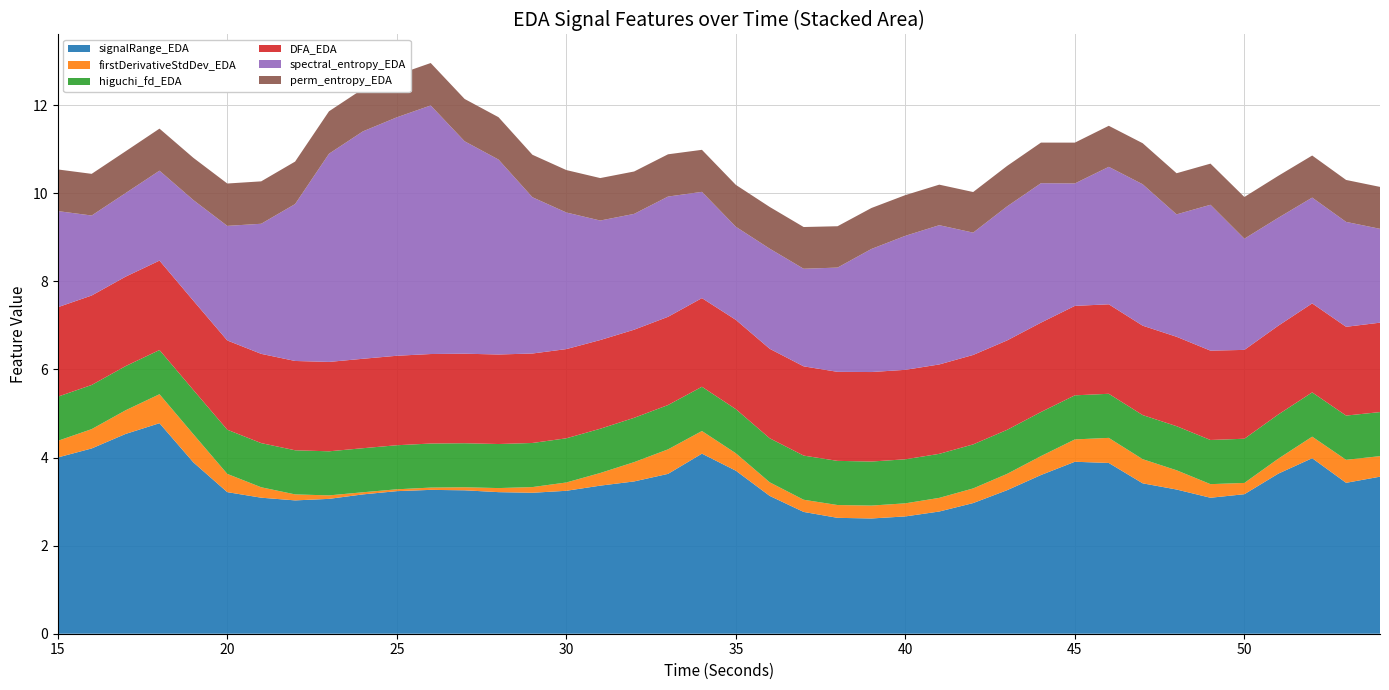

Reading left to right, what are all the values shown in this chart?

signalRange_EDA: 15=4.0	16=4.2	17=4.5	18=4.8	19=3.9	20=3.2	21=3.1	22=3.0	23=3.1	24=3.2	25=3.2	26=3.3	27=3.3	28=3.2	29=3.2	30=3.2	31=3.4	32=3.5	33=3.6	34=4.1	35=3.7	36=3.1	37=2.8	38=2.6	39=2.6	40=2.7	41=2.8	42=3.0	43=3.3	44=3.6	45=3.9	46=3.9	47=3.4	48=3.3	49=3.1	50=3.2	51=3.6	52=4.0	53=3.4	54=3.6
firstDerivativeStdDev_EDA: 15=0.4	16=0.4	17=0.5	18=0.7	19=0.6	20=0.4	21=0.2	22=0.1	23=0.1	24=0.0	25=0.0	26=0.1	27=0.1	28=0.1	29=0.1	30=0.2	31=0.3	32=0.4	33=0.6	34=0.5	35=0.4	36=0.3	37=0.3	38=0.3	39=0.3	40=0.3	41=0.3	42=0.3	43=0.4	44=0.4	45=0.5	46=0.6	47=0.5	48=0.4	49=0.3	50=0.3	51=0.3	52=0.5	53=0.5	54=0.5
higuchi_fd_EDA: 15=1.0	16=1.0	17=1.0	18=1.0	19=1.0	20=1.0	21=1.0	22=1.0	23=1.0	24=1.0	25=1.0	26=1.0	27=1.0	28=1.0	29=1.0	30=1.0	31=1.0	32=1.0	33=1.0	34=1.0	35=1.0	36=1.0	37=1.0	38=1.0	39=1.0	40=1.0	41=1.0	42=1.0	43=1.0	44=1.0	45=1.0	46=1.0	47=1.0	48=1.0	49=1.0	50=1.0	51=1.0	52=1.0	53=1.0	54=1.0
DFA_EDA: 15=2.0	16=2.0	17=2.0	18=2.0	19=2.0	20=2.0	21=2.0	22=2.0	23=2.0	24=2.0	25=2.0	26=2.0	27=2.0	28=2.0	29=2.0	30=2.0	31=2.0	32=2.0	33=2.0	34=2.0	35=2.0	36=2.0	37=2.0	38=2.0	39=2.0	40=2.0	41=2.0	42=2.0	43=2.0	44=2.0	45=2.0	46=2.0	47=2.0	48=2.0	49=2.0	50=2.0	51=2.0	52=2.0	53=2.0	54=2.0
spectral_entropy_EDA: 15=2.2	16=1.8	17=1.9	18=2.0	19=2.3	20=2.6	21=3.0	22=3.6	23=4.7	24=5.2	25=5.4	26=5.6	27=4.8	28=4.4	29=3.5	30=3.1	31=2.7	32=2.6	33=2.7	34=2.4	35=2.1	36=2.3	37=2.2	38=2.4	39=2.8	40=3.0	41=3.2	42=2.8	43=3.0	44=3.2	45=2.8	46=3.1	47=3.2	48=2.8	49=3.3	50=2.5	51=2.5	52=2.4	53=2.4	54=2.1
perm_entropy_EDA: 15=0.9	16=0.9	17=0.9	18=1.0	19=1.0	20=1.0	21=1.0	22=1.0	23=1.0	24=1.0	25=1.0	26=1.0	27=1.0	28=1.0	29=1.0	30=1.0	31=1.0	32=1.0	33=1.0	34=1.0	35=1.0	36=0.9	37=0.9	38=0.9	39=0.9	40=0.9	41=0.9	42=0.9	43=0.9	44=0.9	45=0.9	46=0.9	47=0.9	48=0.9	49=0.9	50=0.9	51=1.0	52=1.0	53=1.0	54=1.0